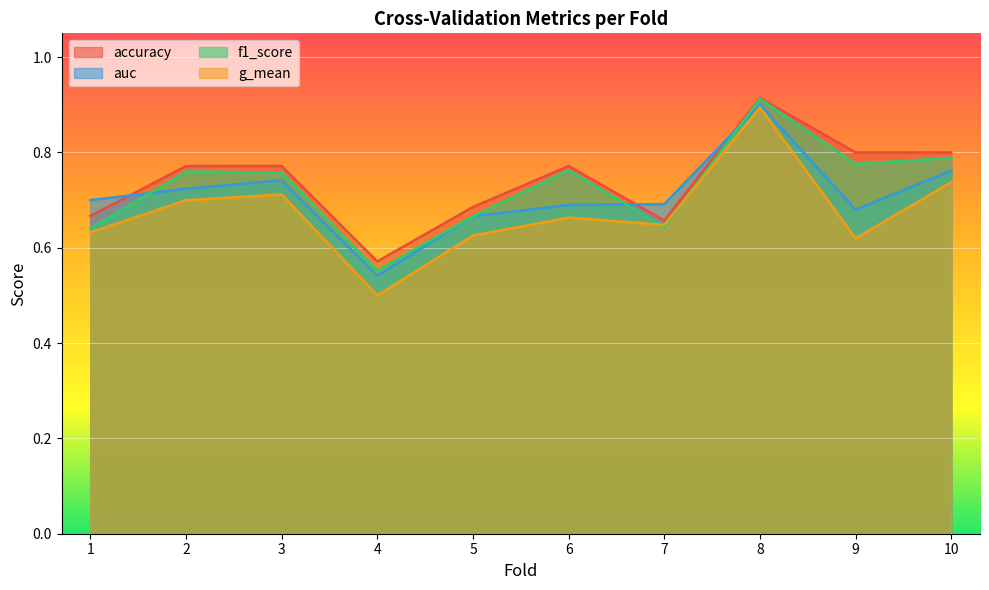

At 2, list the series in order from smallest to largest.

g_mean, auc, f1_score, accuracy